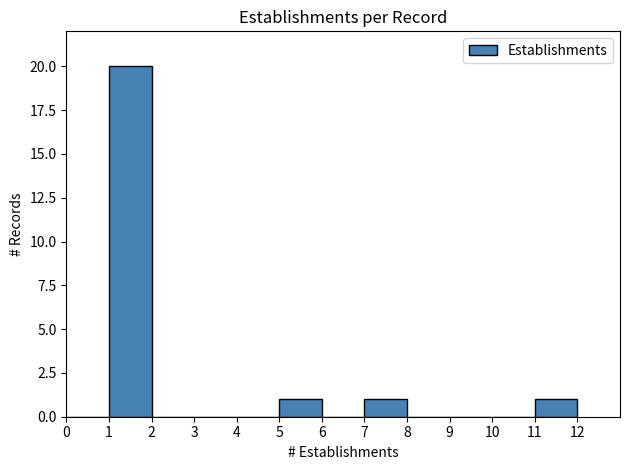

Reading left to right, transcribe this chart: for each bar, give the range it covers on the x-axis and its height. The values are not printed on the chart, so give them approximately, as read against the axis.

0 to 1: 0
1 to 2: 20
2 to 3: 0
3 to 4: 0
4 to 5: 0
5 to 6: 1
6 to 7: 0
7 to 8: 1
8 to 9: 0
9 to 10: 0
10 to 11: 0
11 to 12: 1